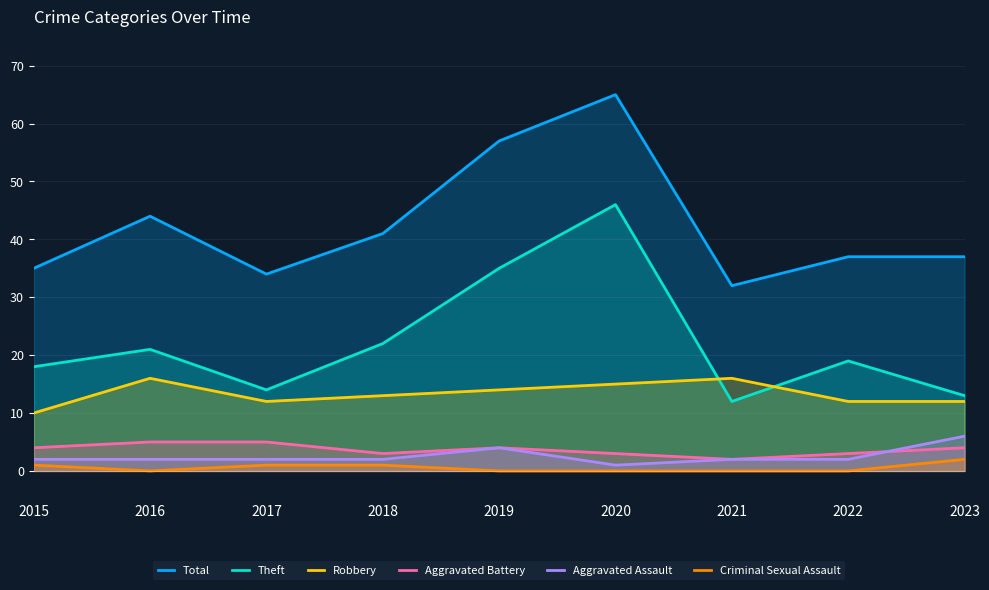

True or false: Aggravated Assault has a value of 3 at 2015.

False